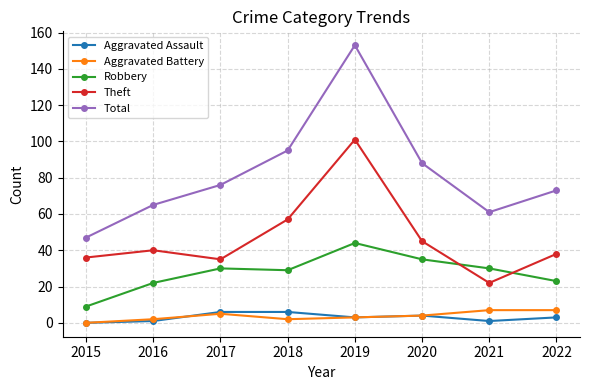

How many lines are shown in the chart?

5